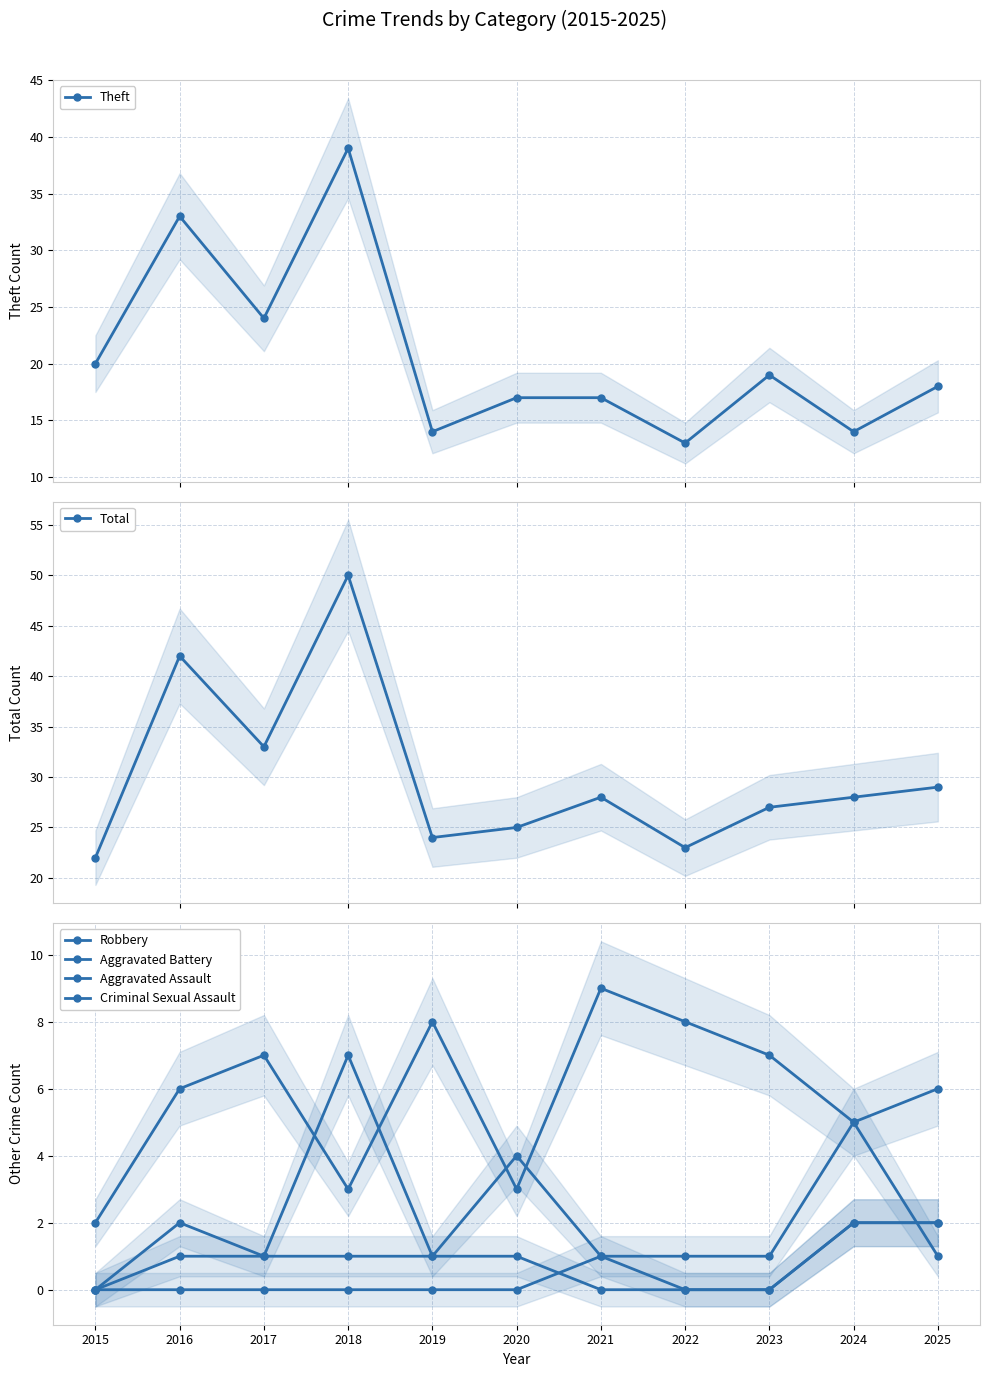

What is the maximum value for Criminal Sexual Assault?

2